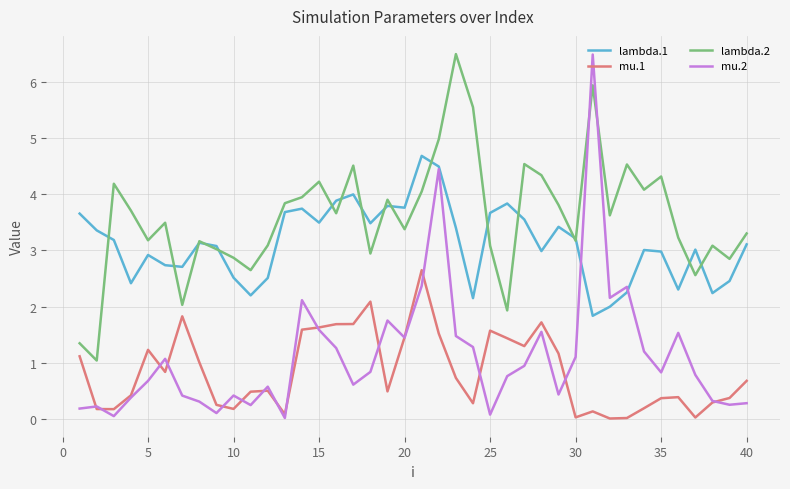

Which series has the largest total across all categories?

lambda.2